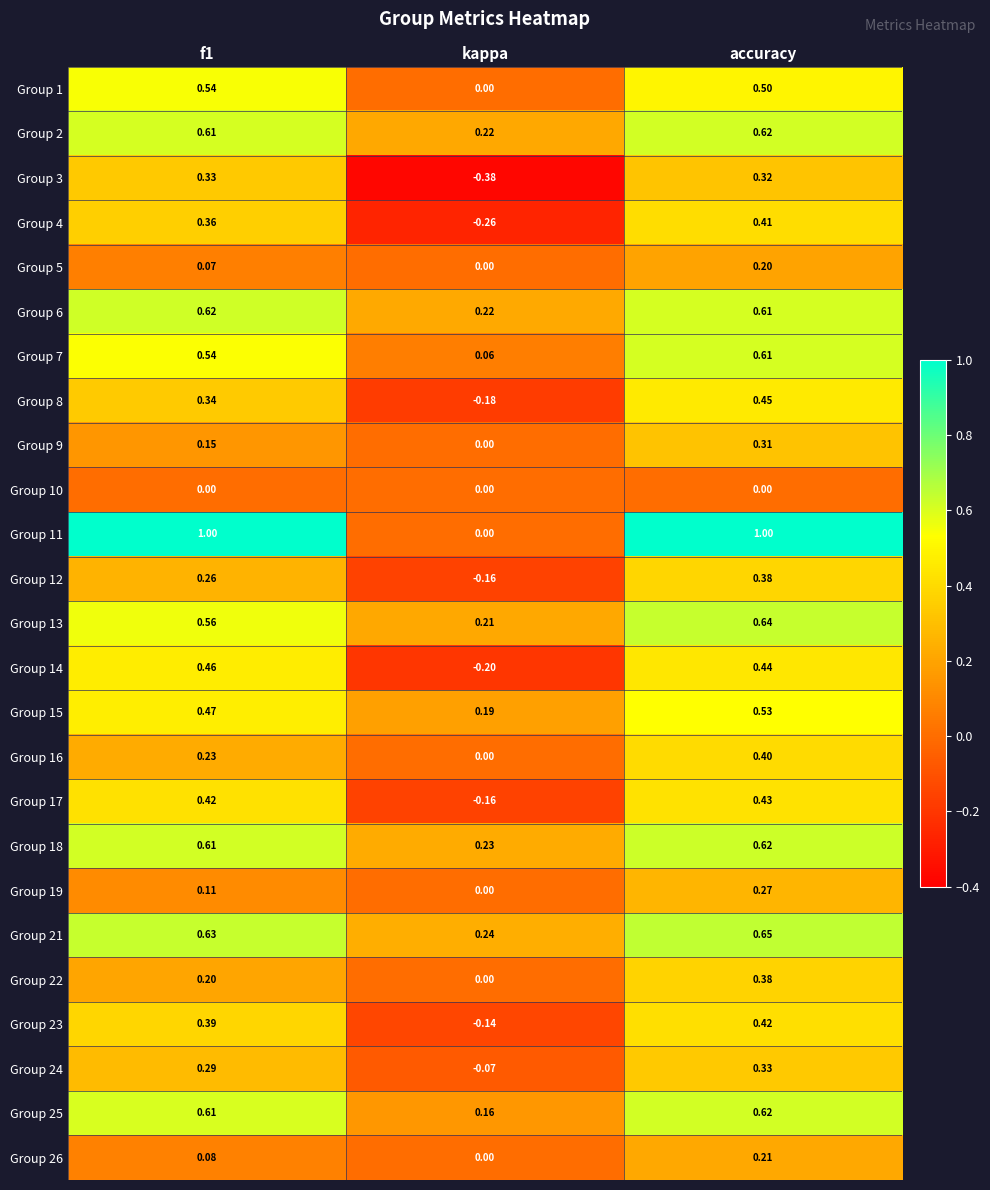

Which series has the widest spread of values?

Group 11